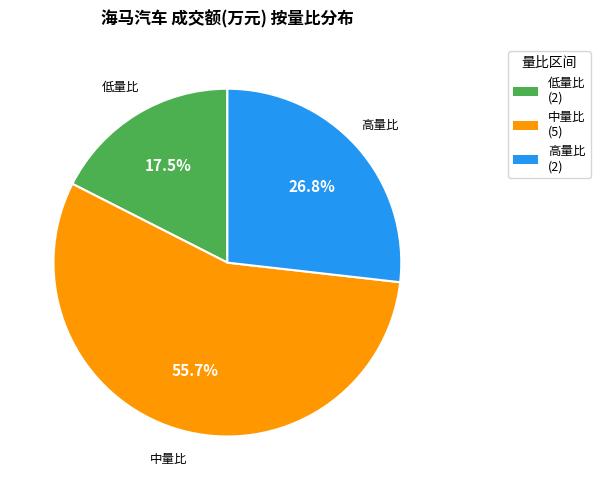

Is there a majority slice in this chart?

Yes